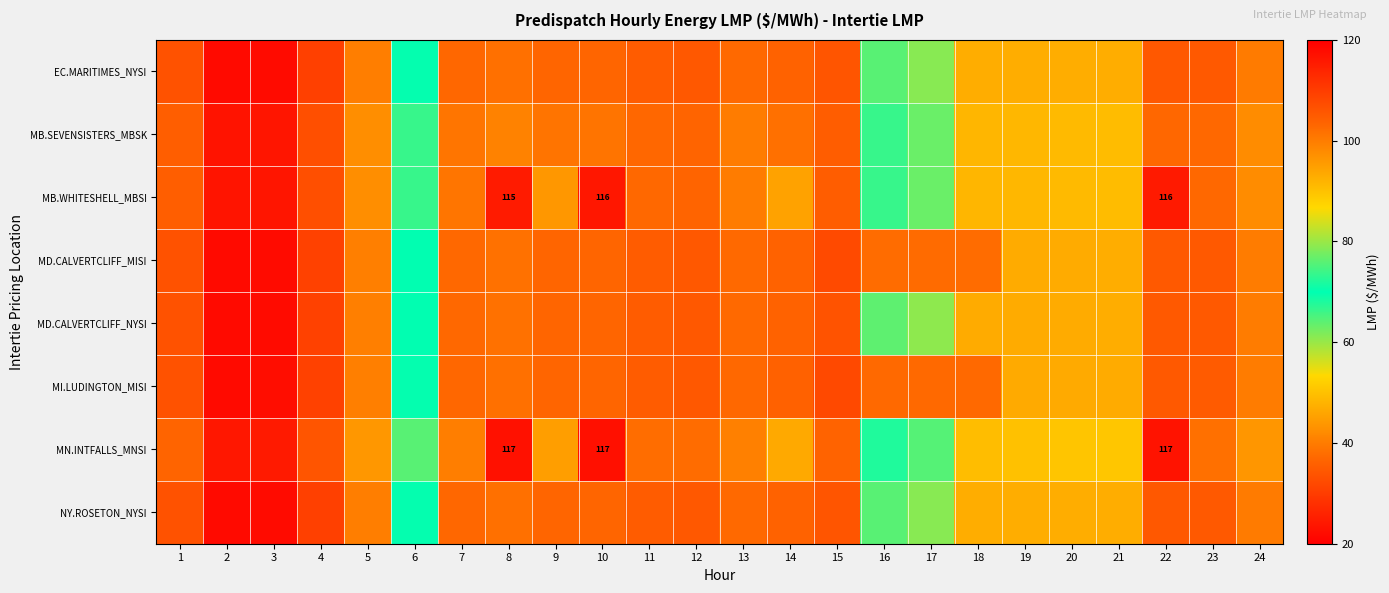

What is the spread (max minus min) of values at 9?

8.3